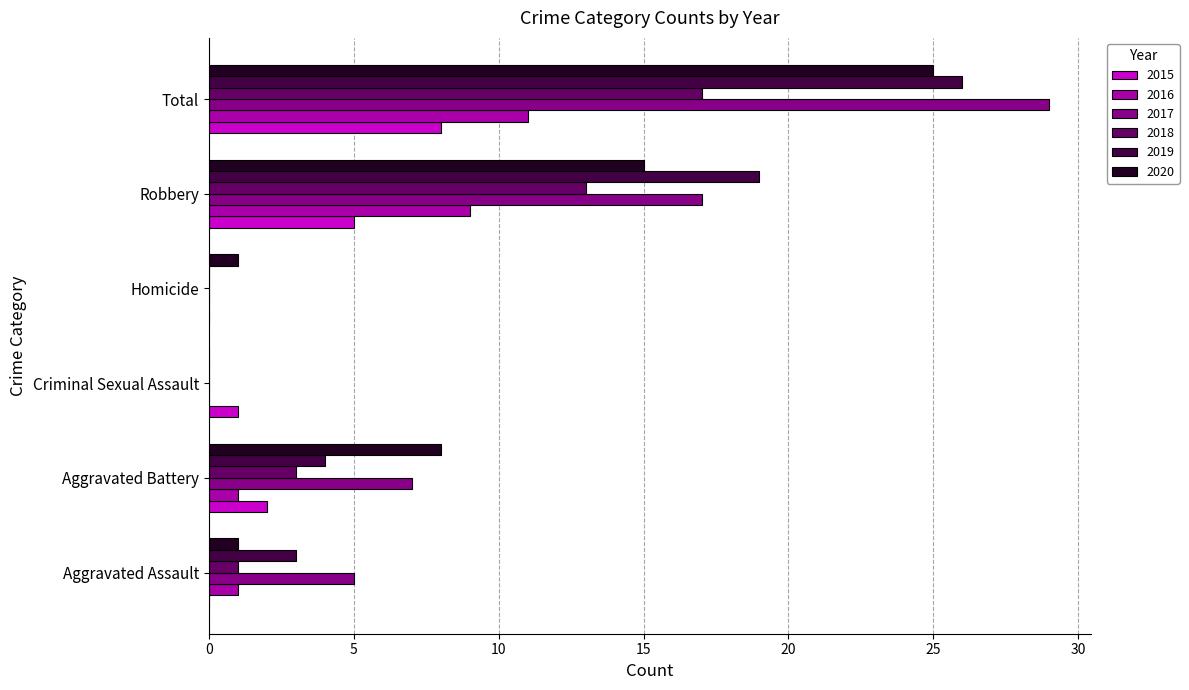

True or false: 2017 has a value of 3 at Aggravated Assault.

False